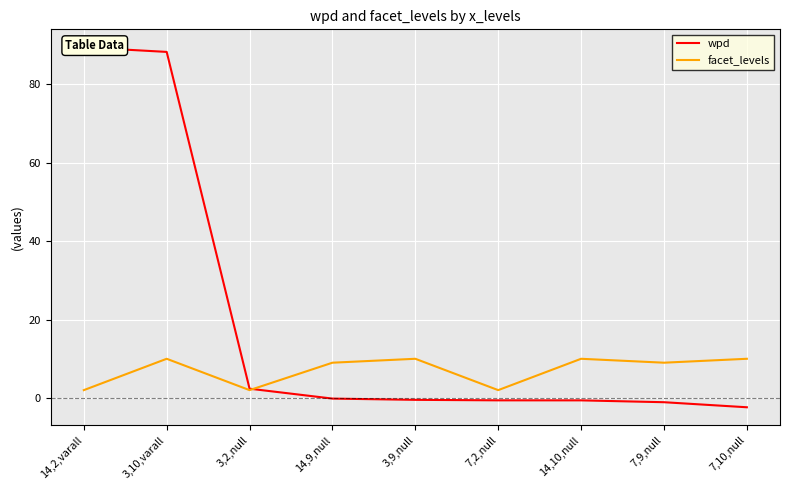

The value of wpd at 3,10,varall is 88.3. True or false?

True